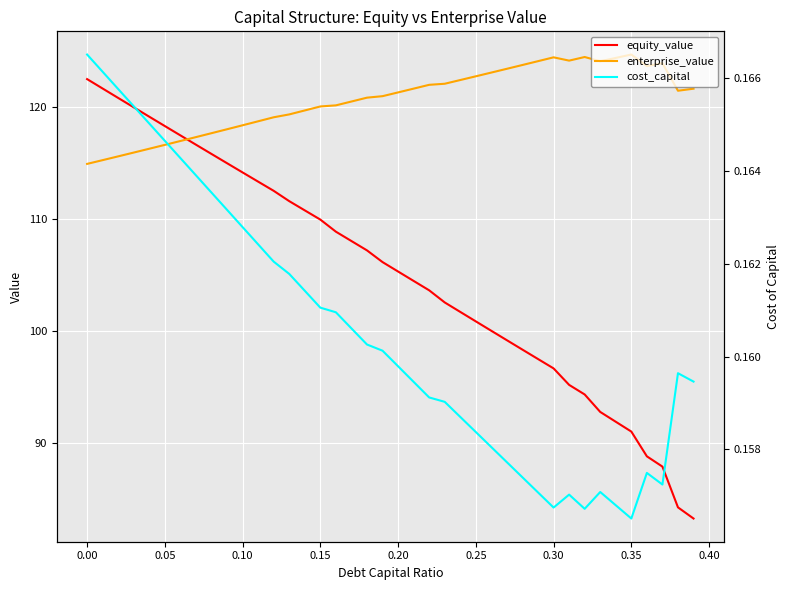

Which series ends up on top after the final intersection of enterprise_value and equity_value?

enterprise_value